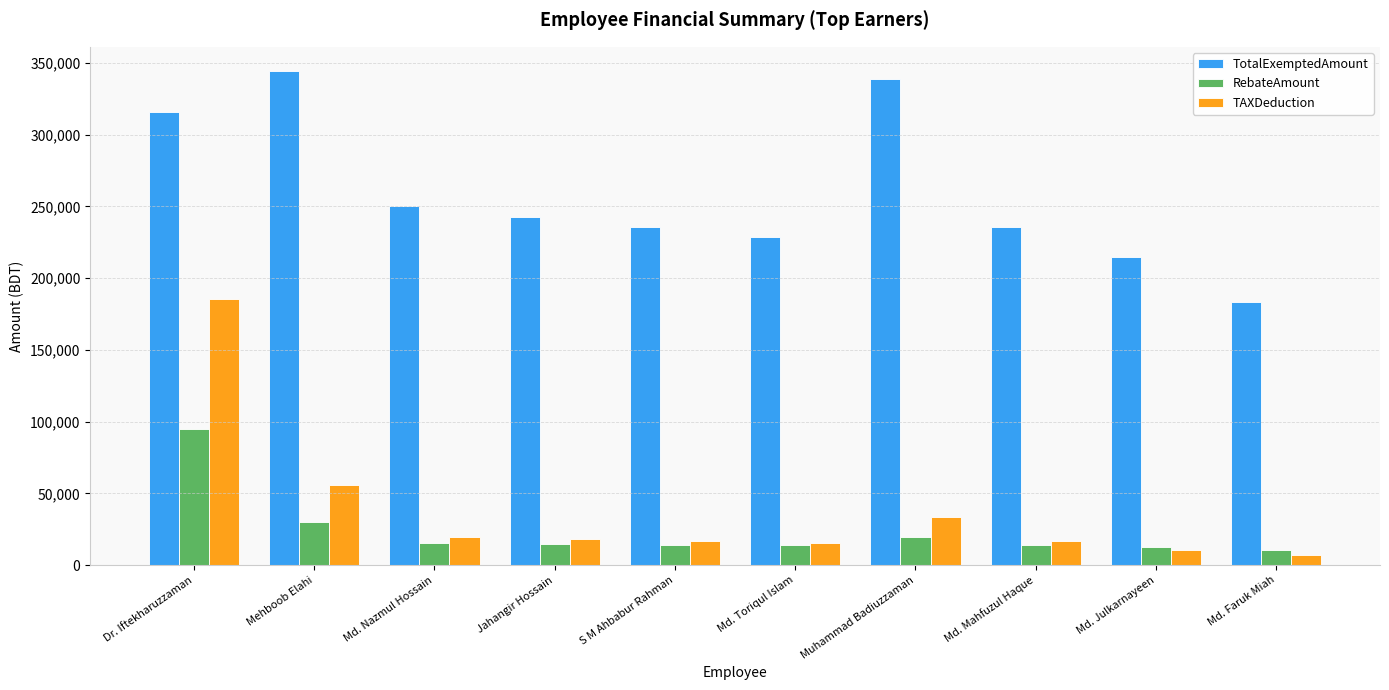

How many bars are there in total?

30